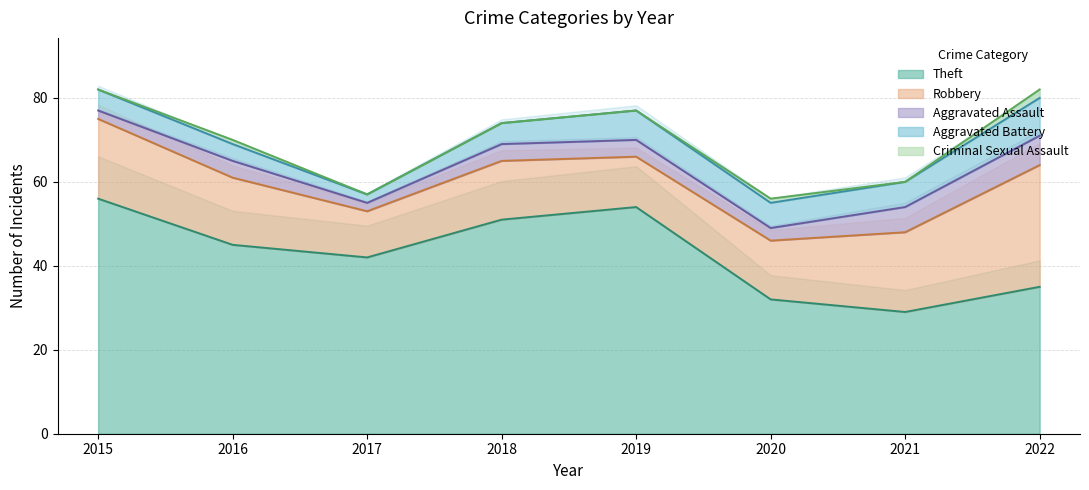

Which series changed the most between 2015 and 2018?

Theft